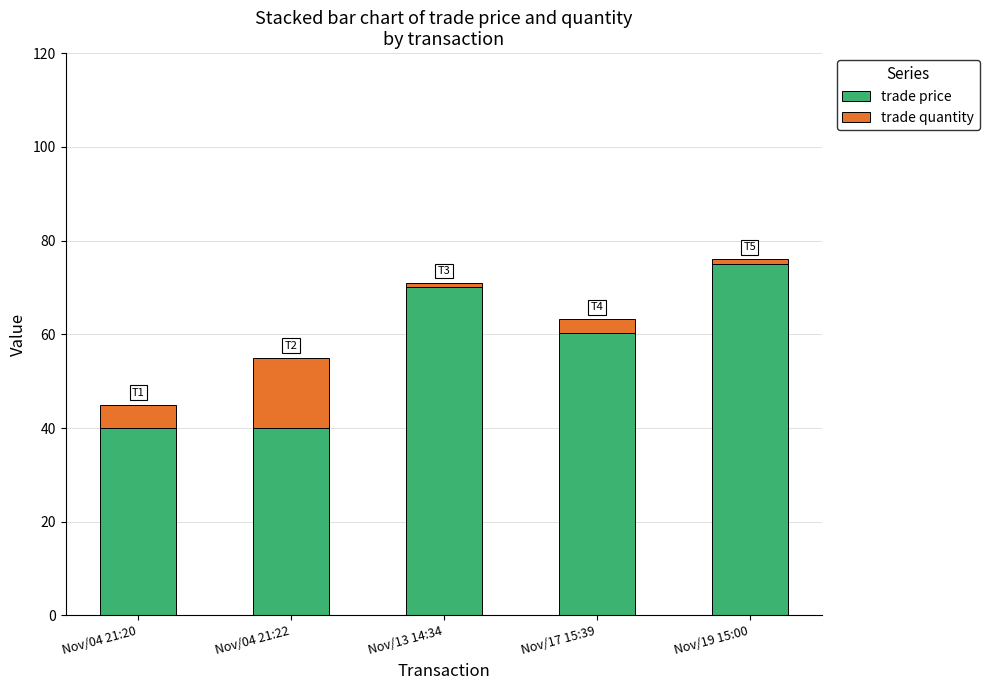

What is the average value of the trade price series?

57.0